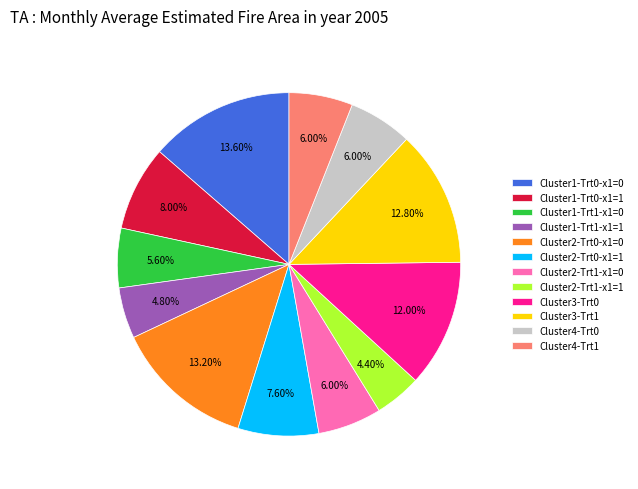

Which has a higher value, Cluster1-Trt1-x1=1 or Cluster1-Trt0-x1=0?

Cluster1-Trt0-x1=0